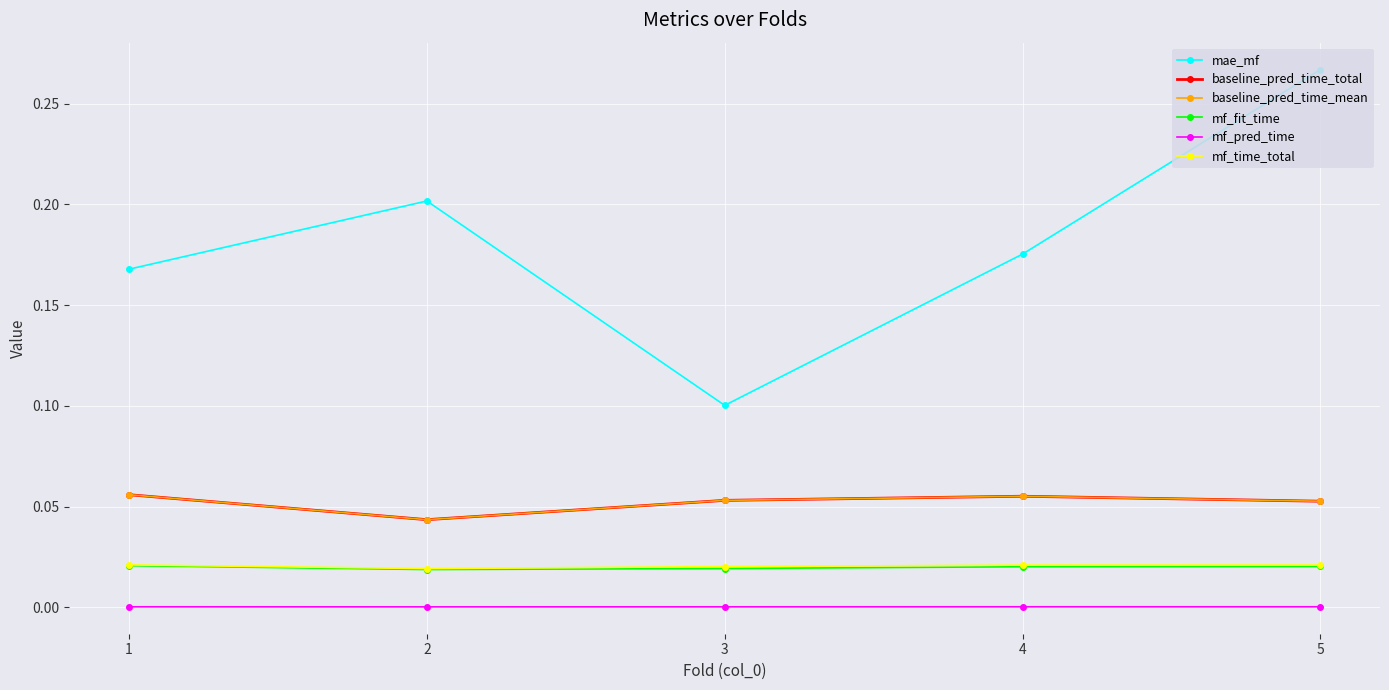

Is the value of mf_pred_time at 3 greater than the value of baseline_pred_time_total at 3?

No